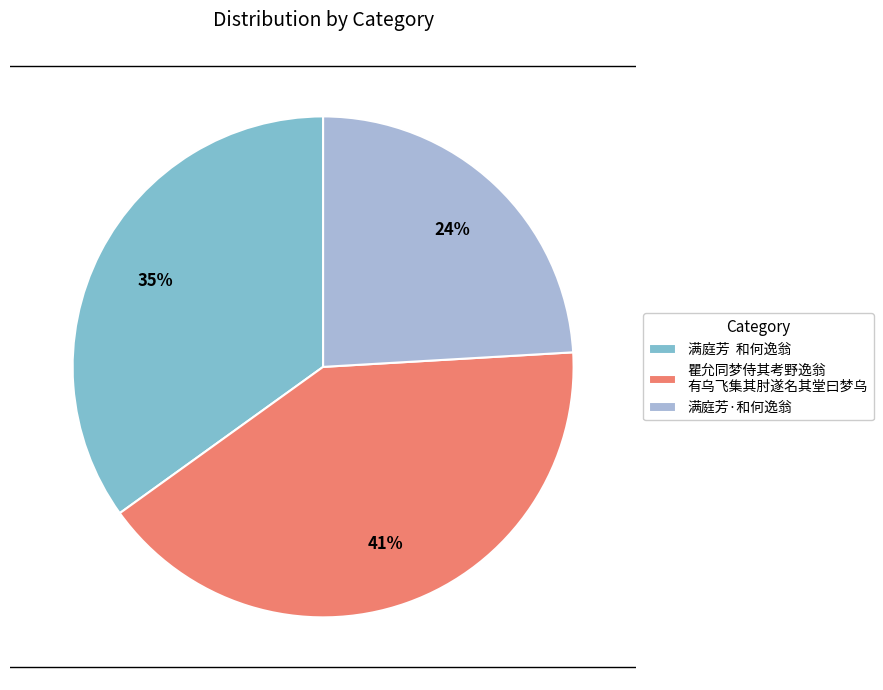

Is there a majority slice in this chart?

No